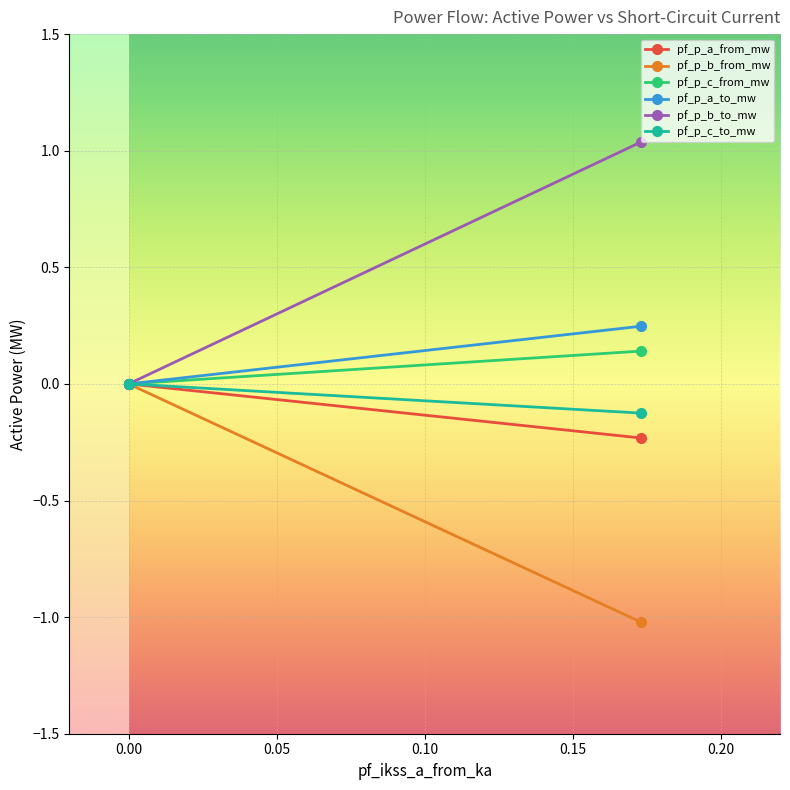

List the labels in order of pf_p_b_to_mw value, smallest first.

0.00, 0.05, −0.05